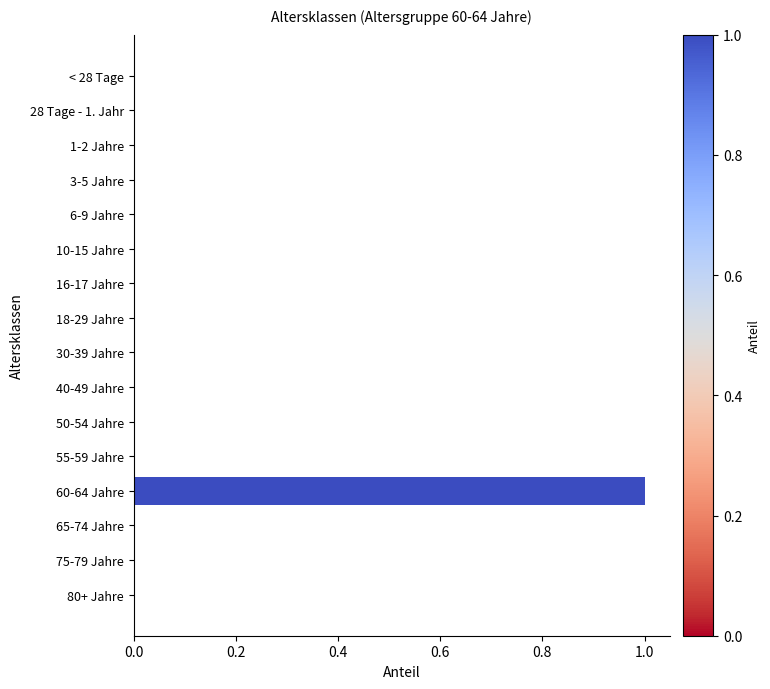

The value at 28 Tage - 1. Jahr is 0. True or false?

True